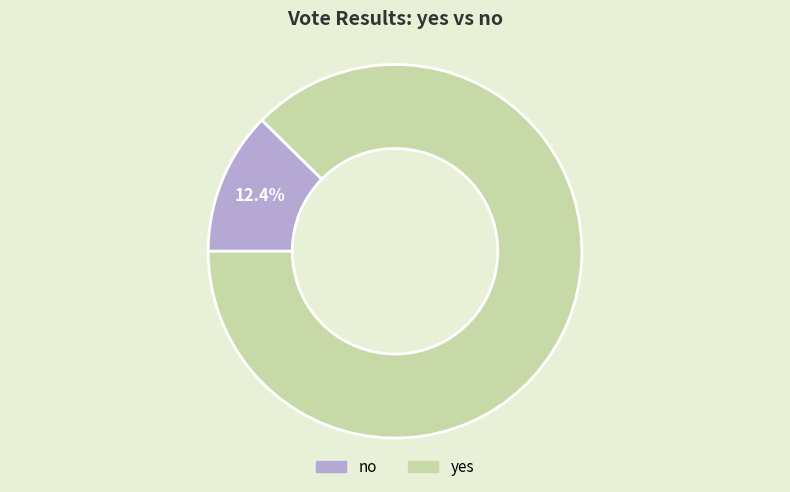

Count the number of slices in the pie.

2